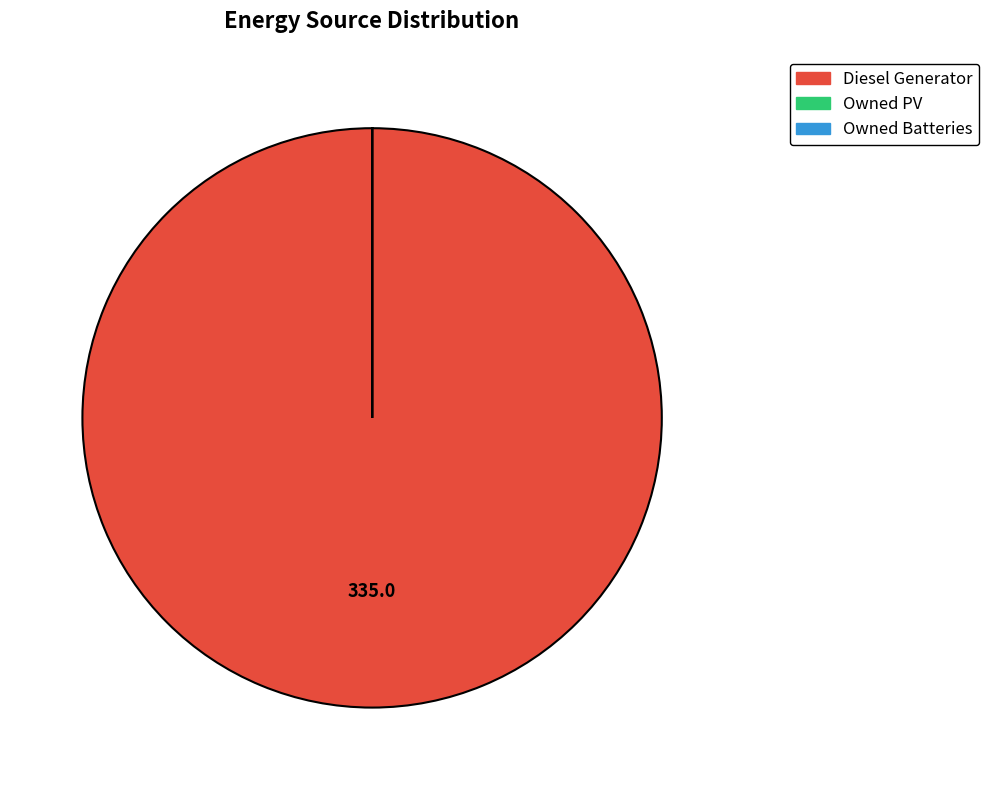

Which slice is the largest?

Diesel Generator